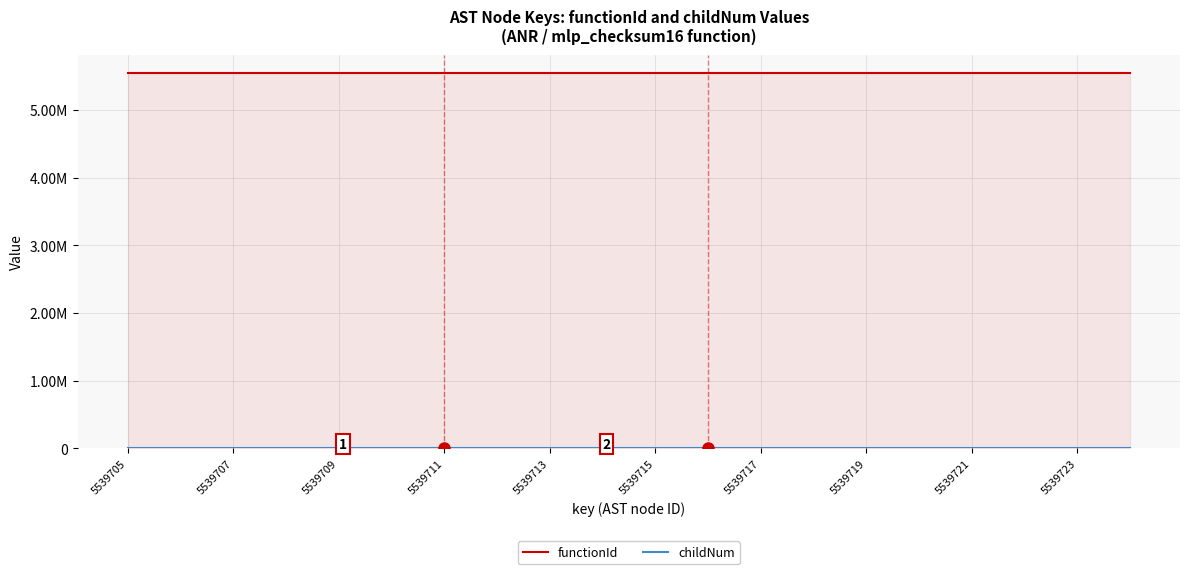

True or false: childNum and functionId intersect in this chart.

False